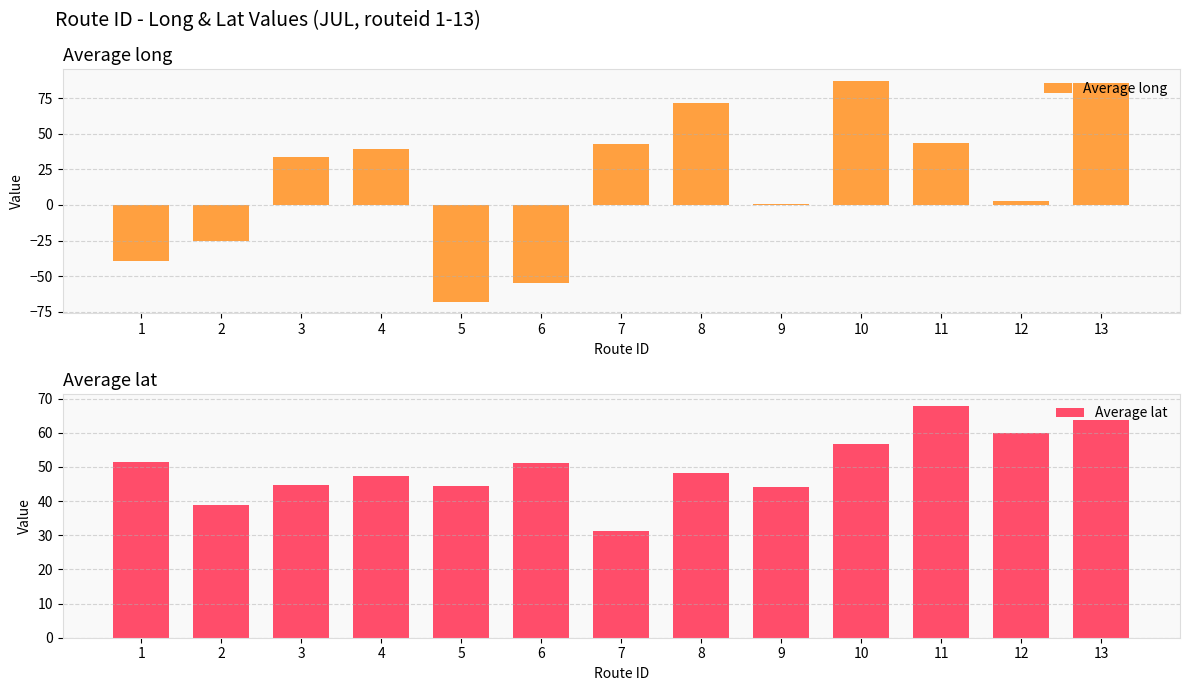

What is the spread (max minus min) of values at 1?

91.0